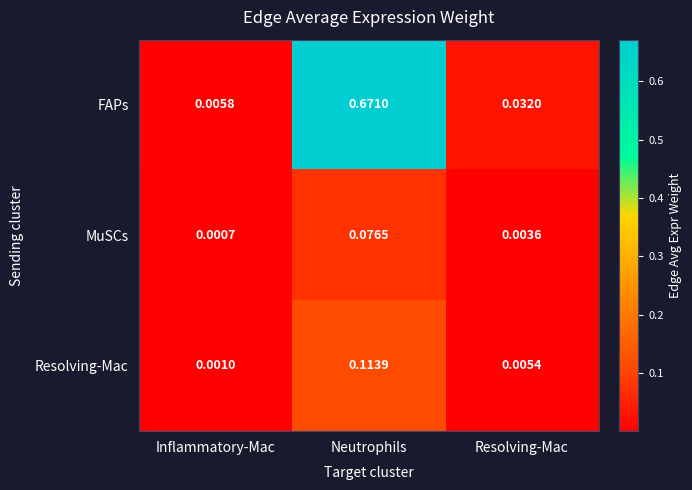

Which series has the largest total across all categories?

FAPs